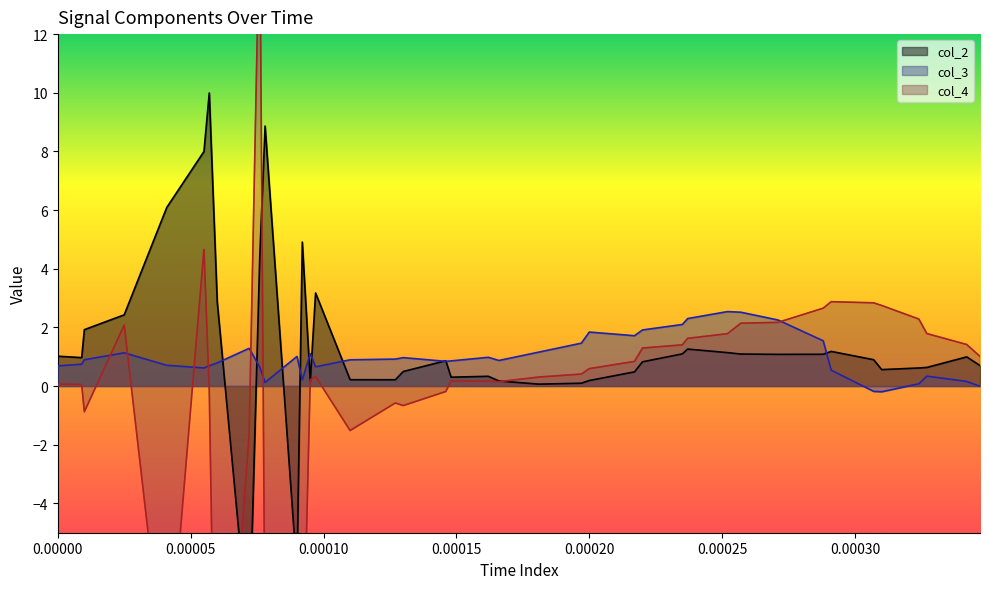

How many values in col_4 are above zero?

28